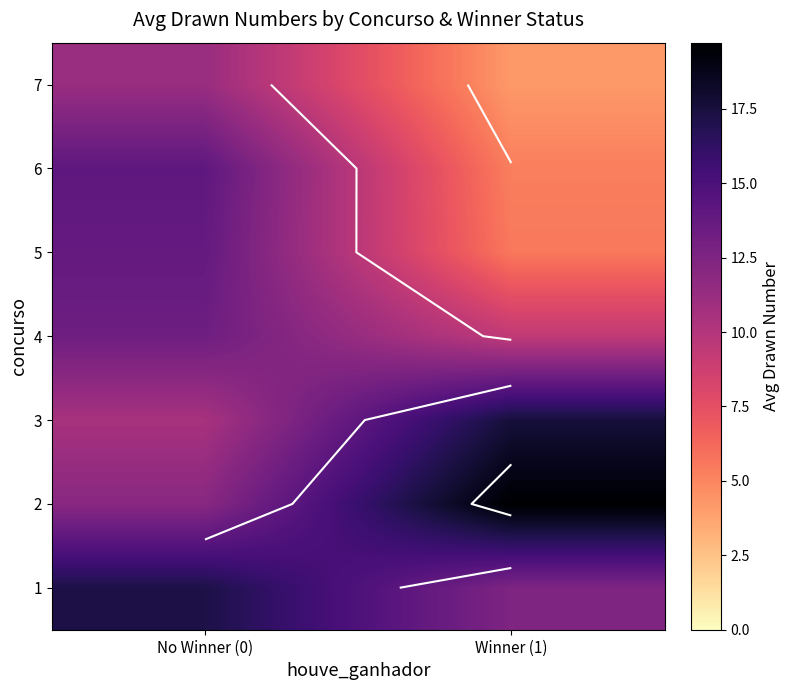

At which category is the sum across all series the highest?

No Winner (0)